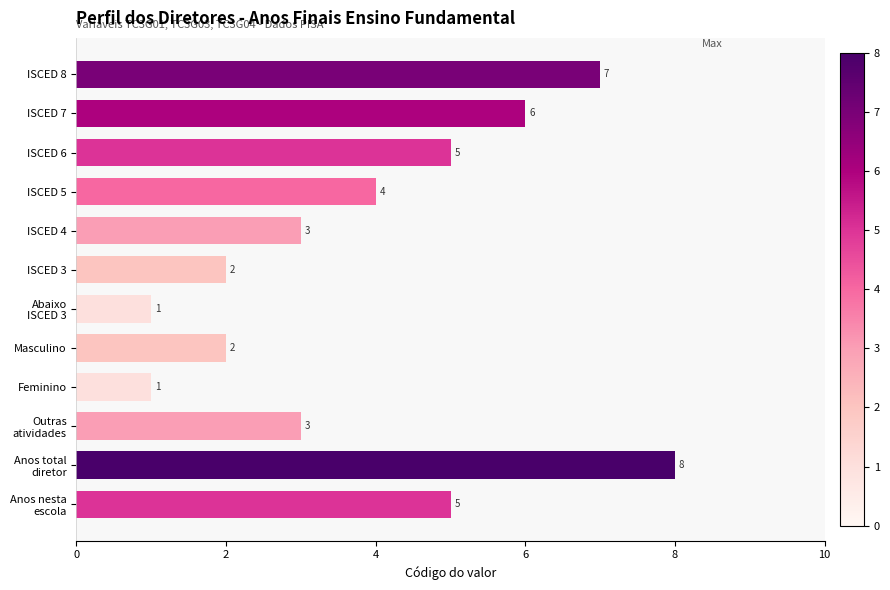

What is the sum of all values?

47